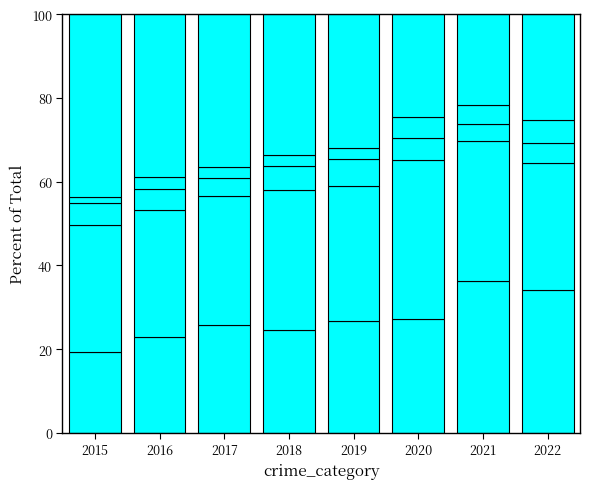

How many series are shown in this chart?

5